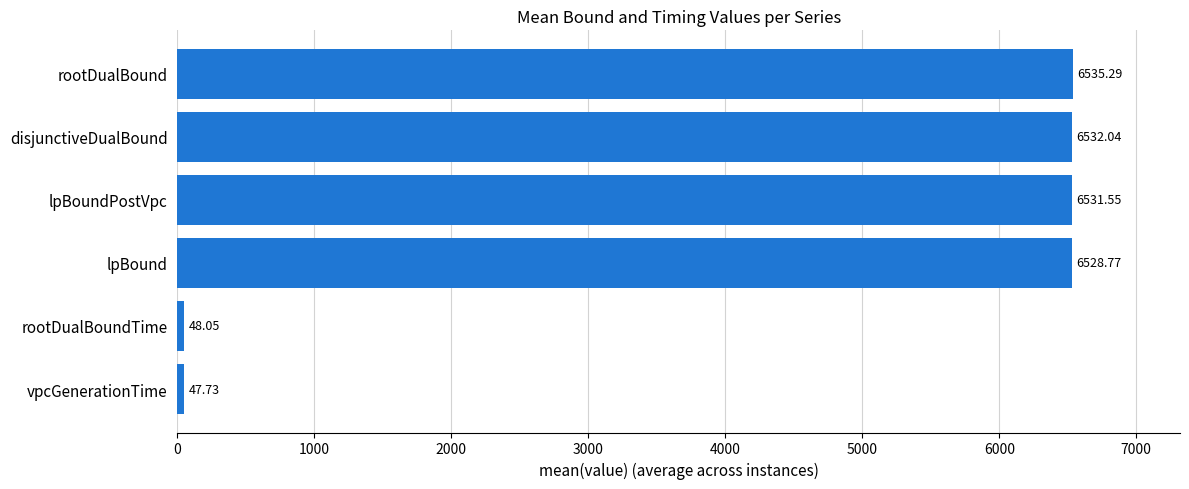

What is the greatest value displayed?

6535.3